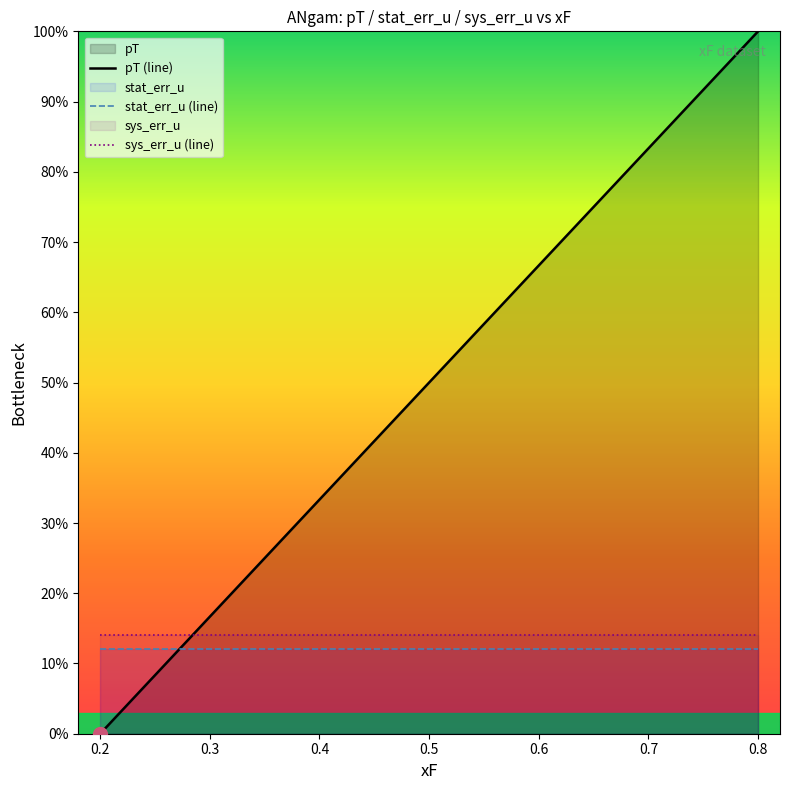

Rank the series at 0.3 from highest to lowest value.

pT (line), sys_err_u (line), stat_err_u (line)